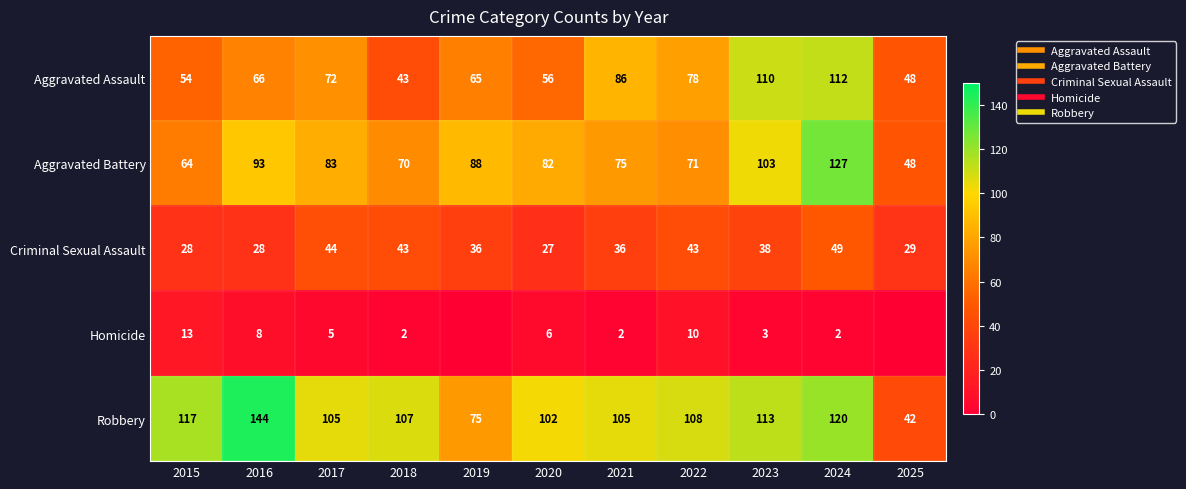

Rank the series by their maximum value, from lowest to highest.

Homicide, Criminal Sexual Assault, Aggravated Assault, Aggravated Battery, Robbery